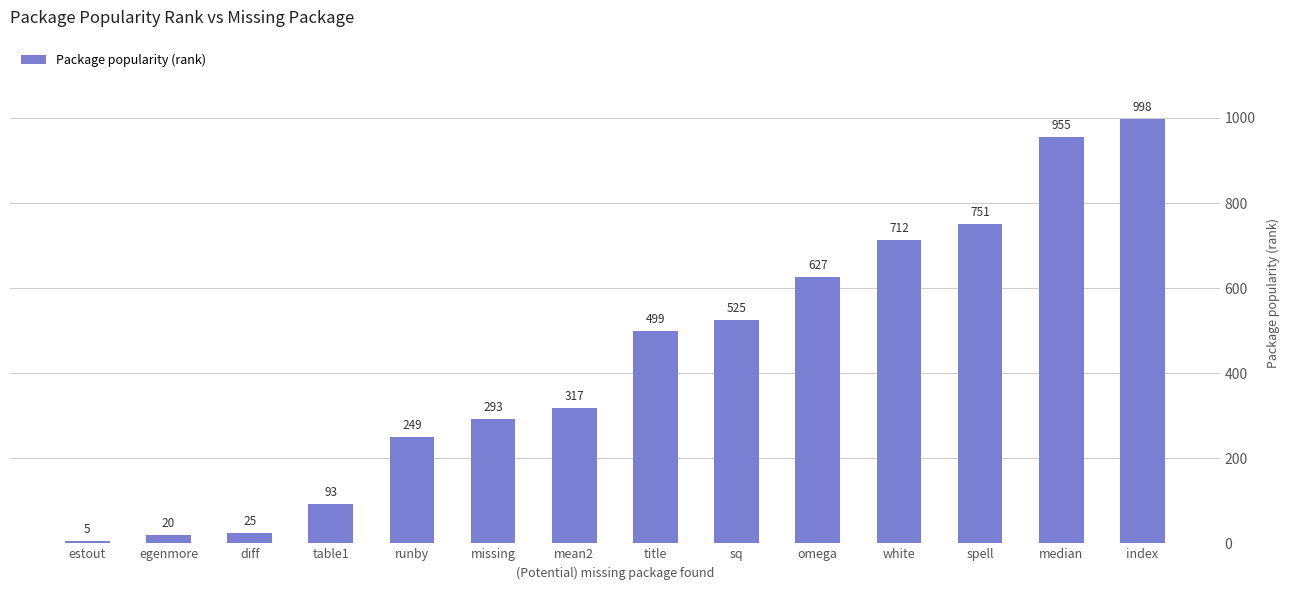

What value does the data have at sq?

525